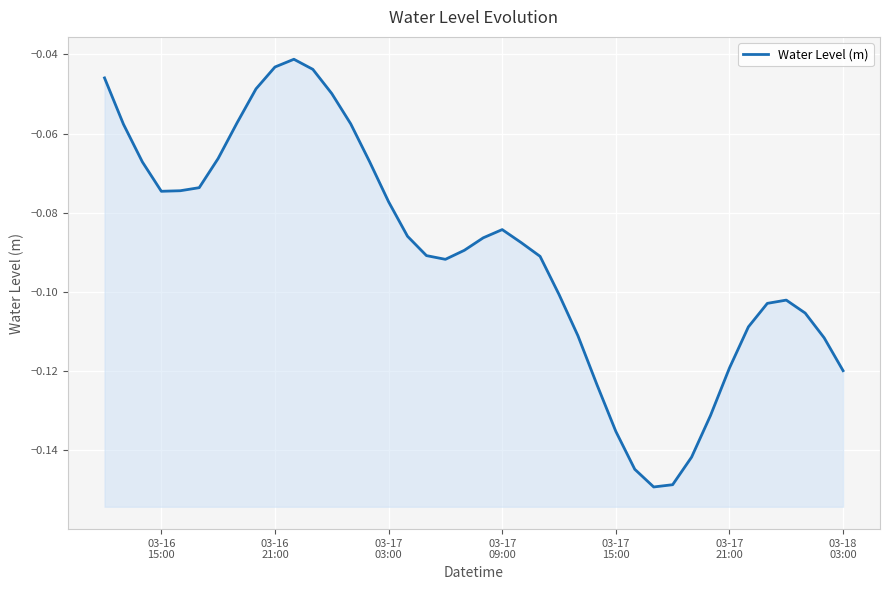

What is the difference between the second highest and minimum values?

0.1